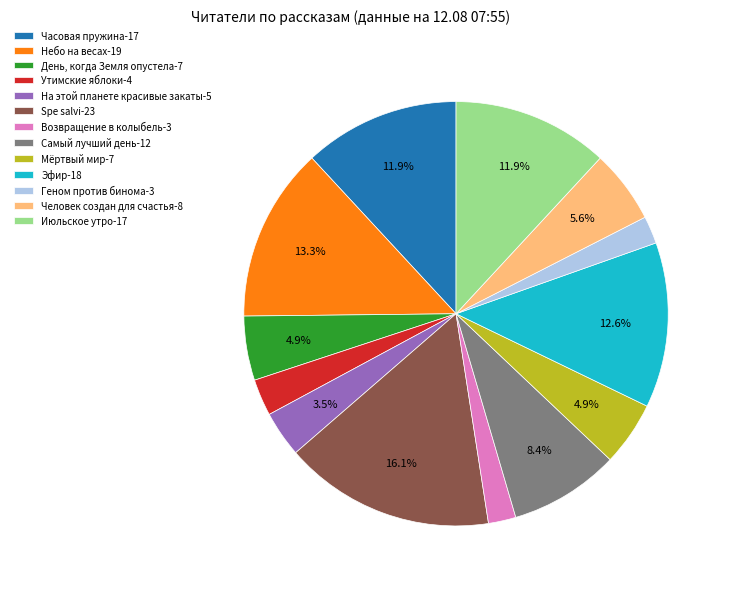

Combined, what portion of the pie is Часовая пружина-17 and Эфир-18?

24.5%